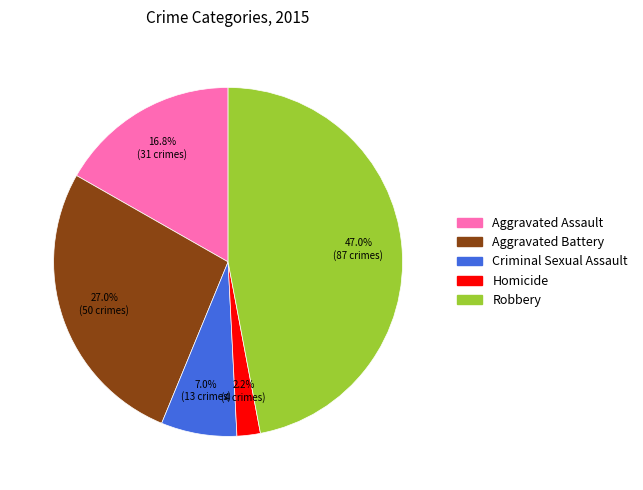

To the nearest percent, what is the combined percentage of Aggravated Assault and Homicide?

19%